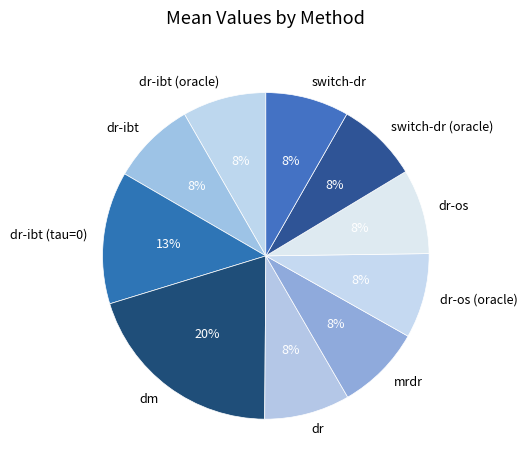

Which category has the biggest portion of the pie?

dm